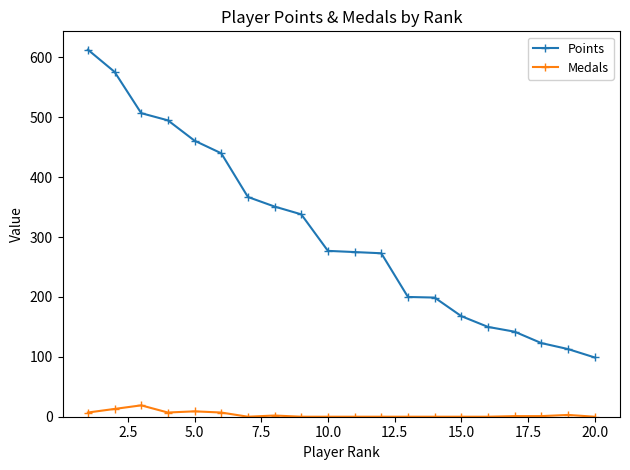

What is the difference between the maximum and minimum values in the Points series?

514